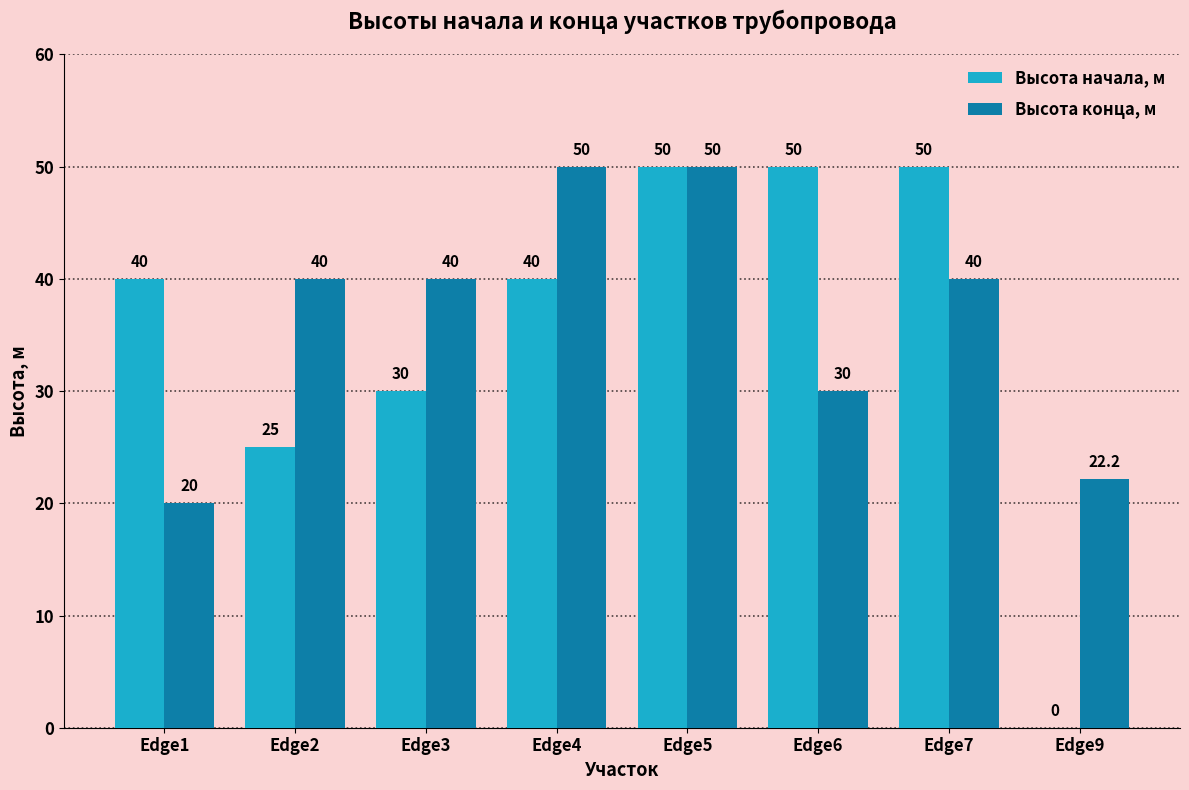

What is the sum of all Высота начала, м values?

285.0